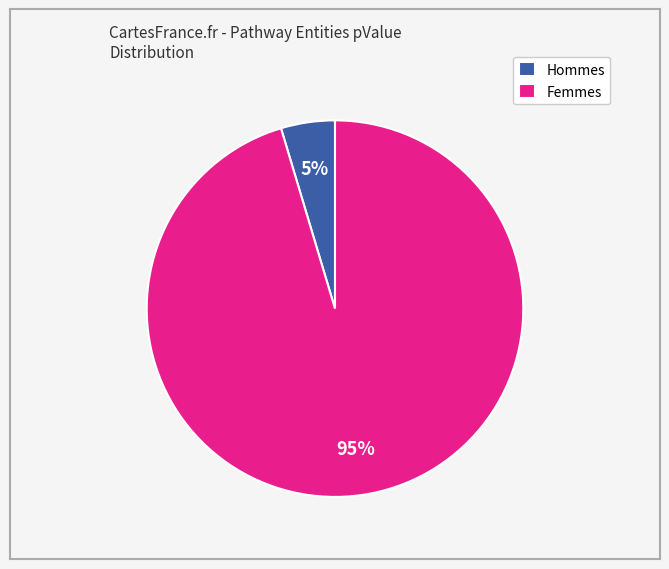

Rank the categories by value from lowest to highest.

Hommes, Femmes